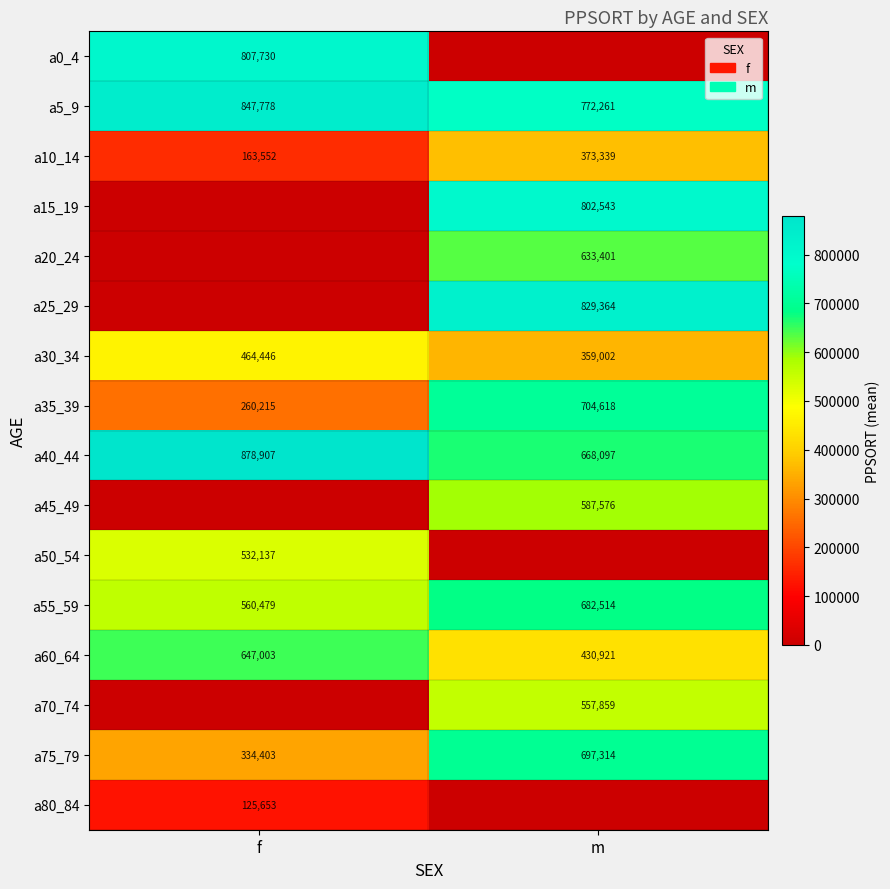

Where is a35_39 nearest to the value 482416?

f